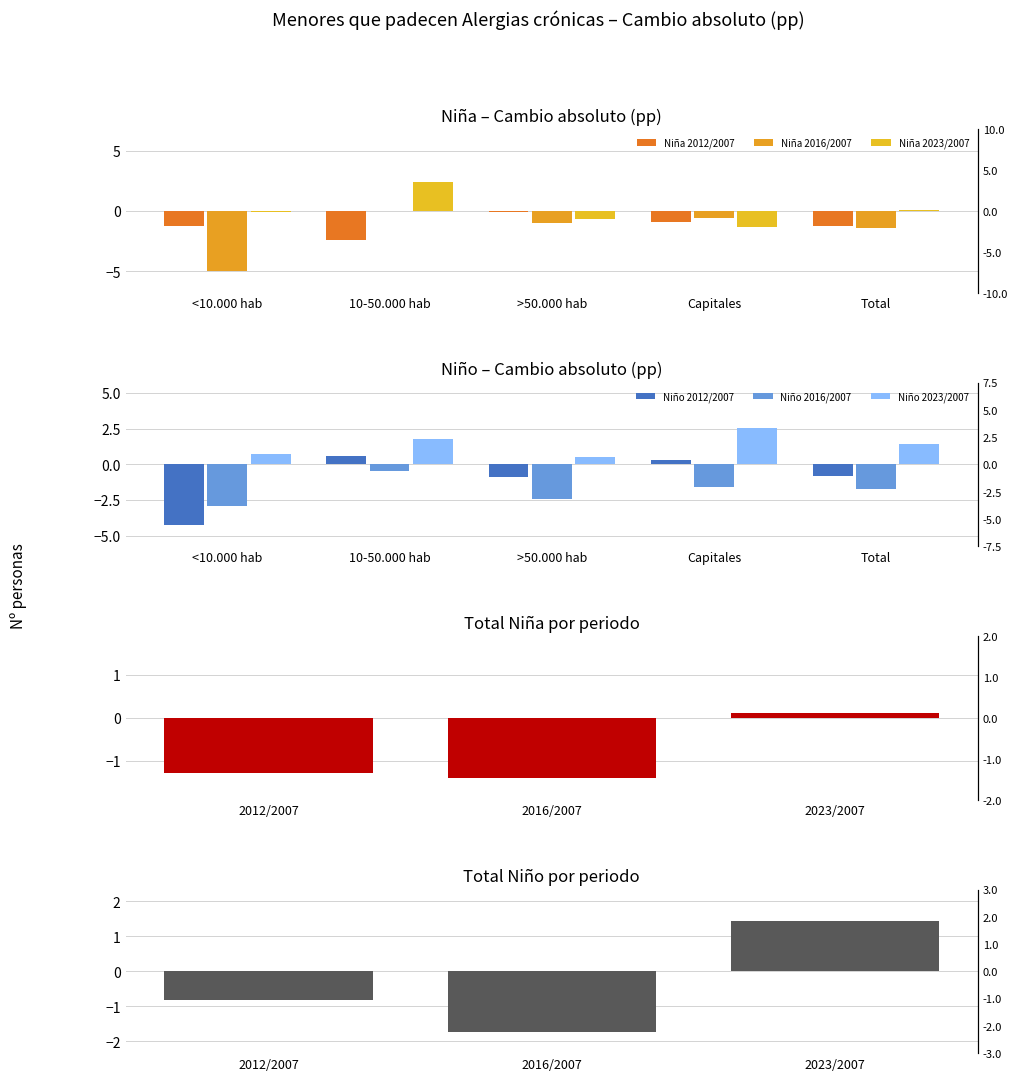

What is the value of the Niño 2023/2007 bar at the 2nd from the left?

1.8